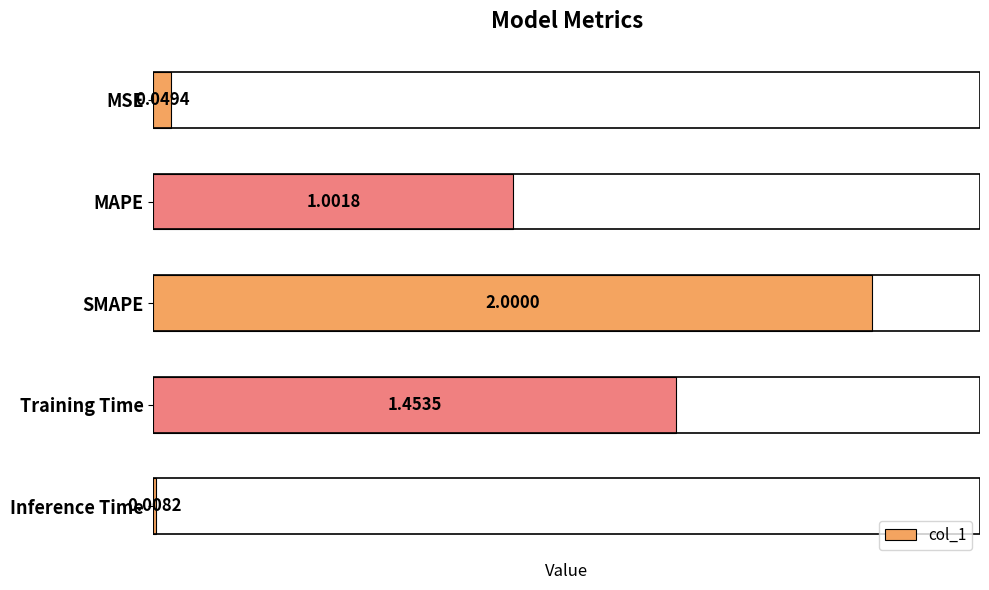

What is the greatest value displayed?

2.0